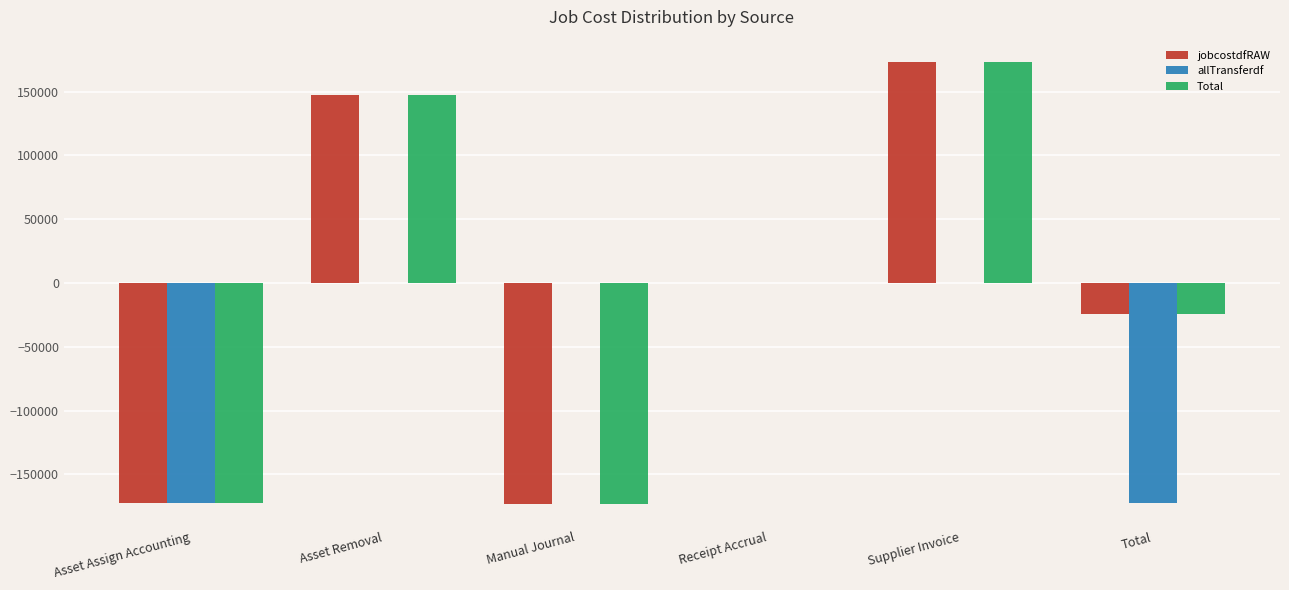

True or false: allTransferdf has a value of -172238.0 at Asset Assign Accounting.

True